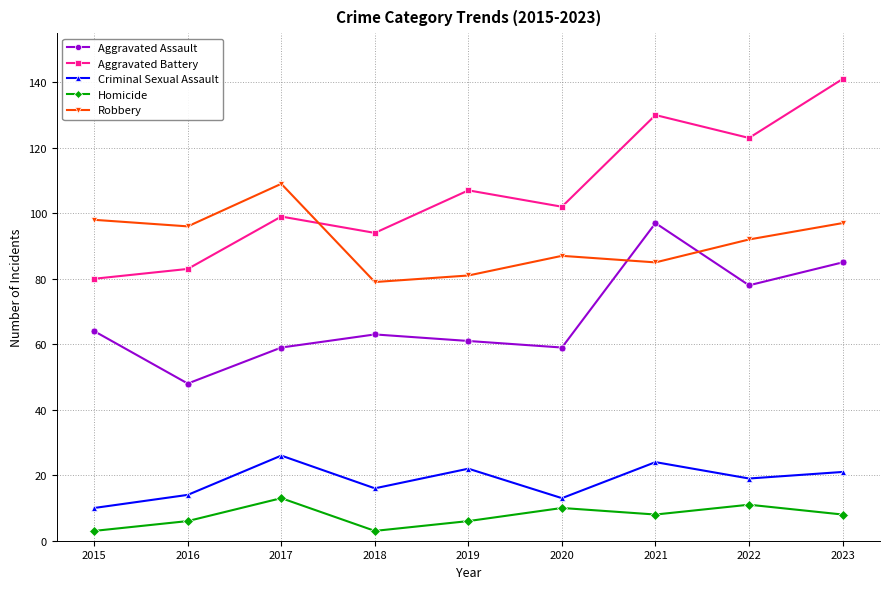

How many data points does each series have?

9